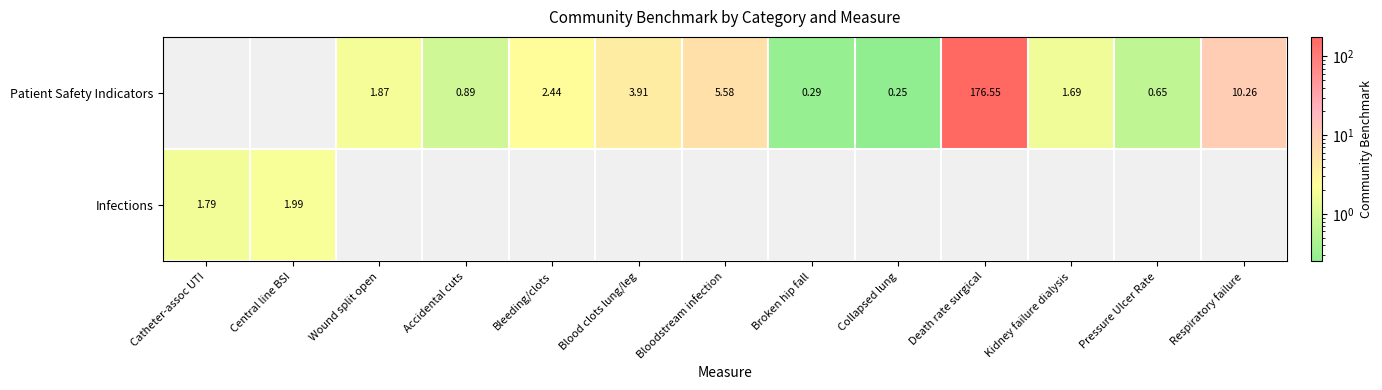

What is the sum of the Patient Safety Indicators values at Broken hip fall and Death rate surgical?

176.8